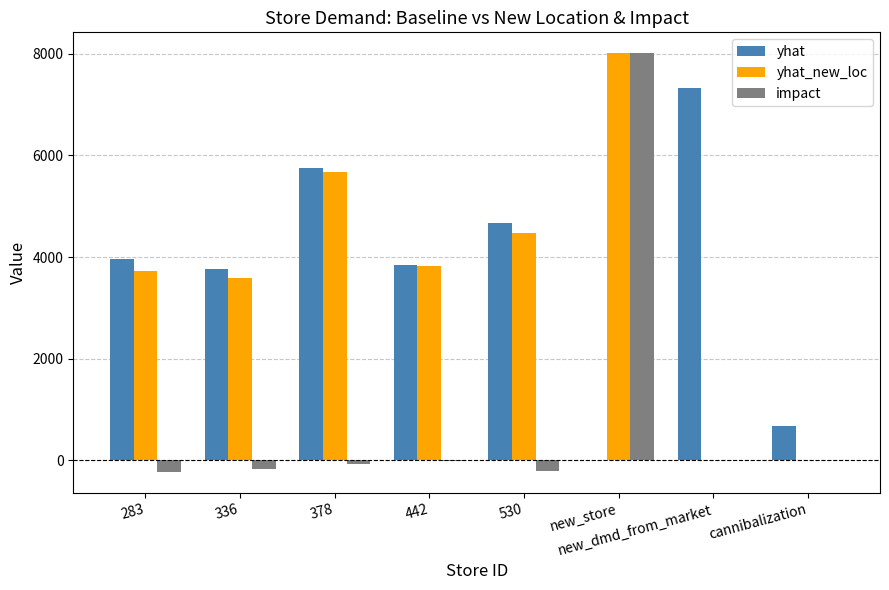

What is the sum of all impact values?

7322.7